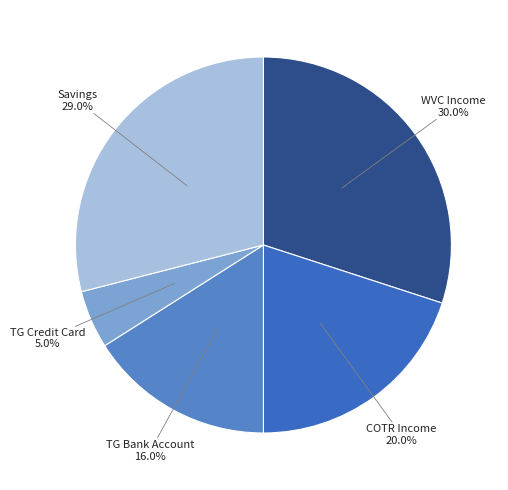

Rank the categories by value from highest to lowest.

WVC Income, Savings, COTR Income, TG Bank Account, TG Credit Card